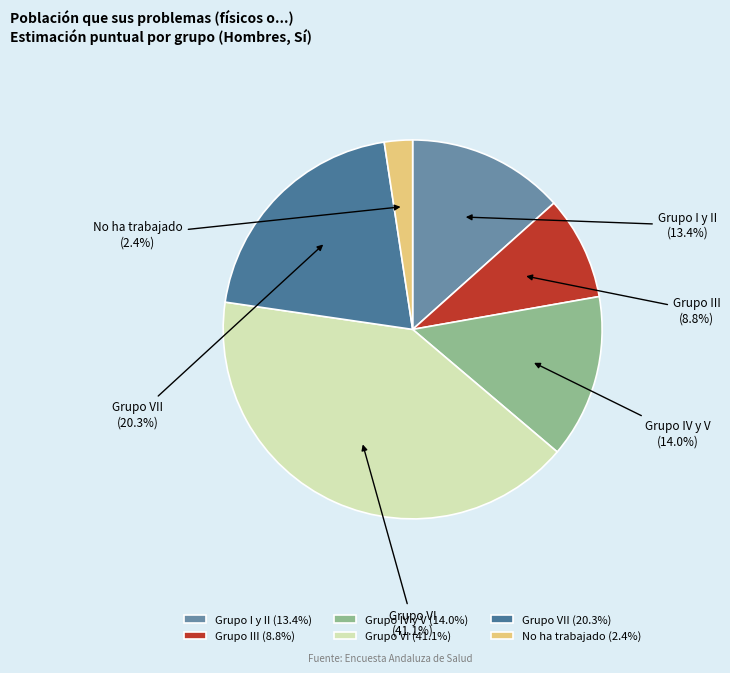

Approximately how many times larger is the value at Grupo VI compared to No ha trabajado?

17.1